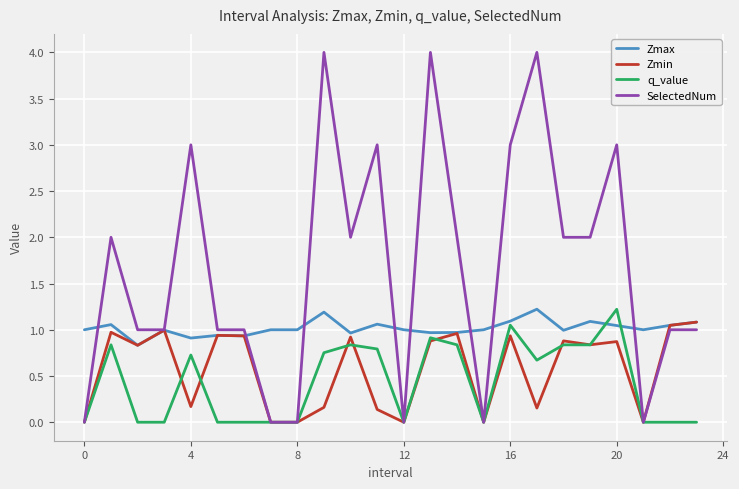

Which series has the largest total across all categories?

SelectedNum